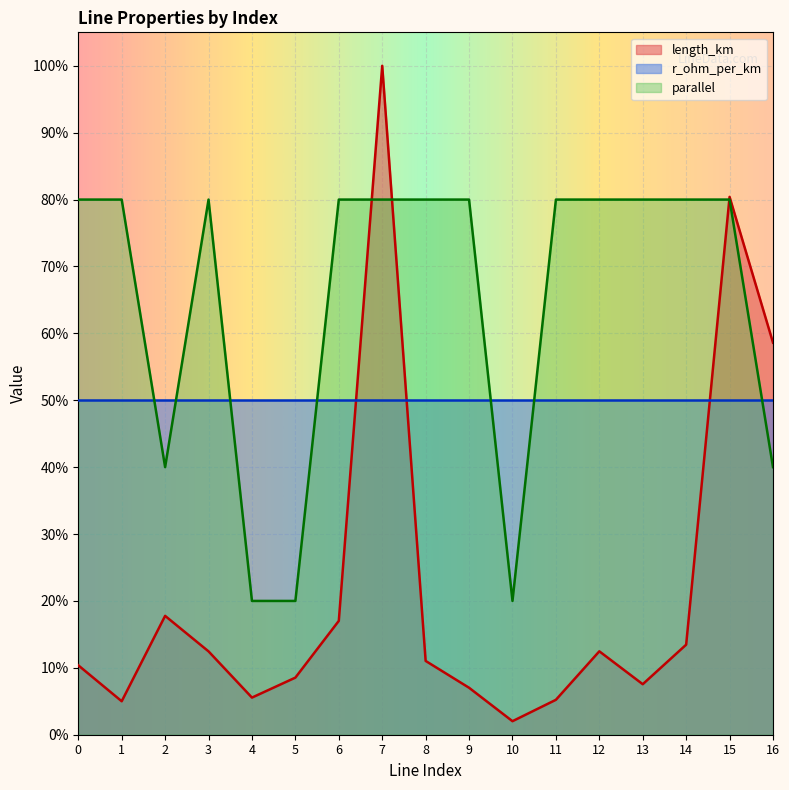

True or false: parallel has more than 0 points higher than both neighbors.

True